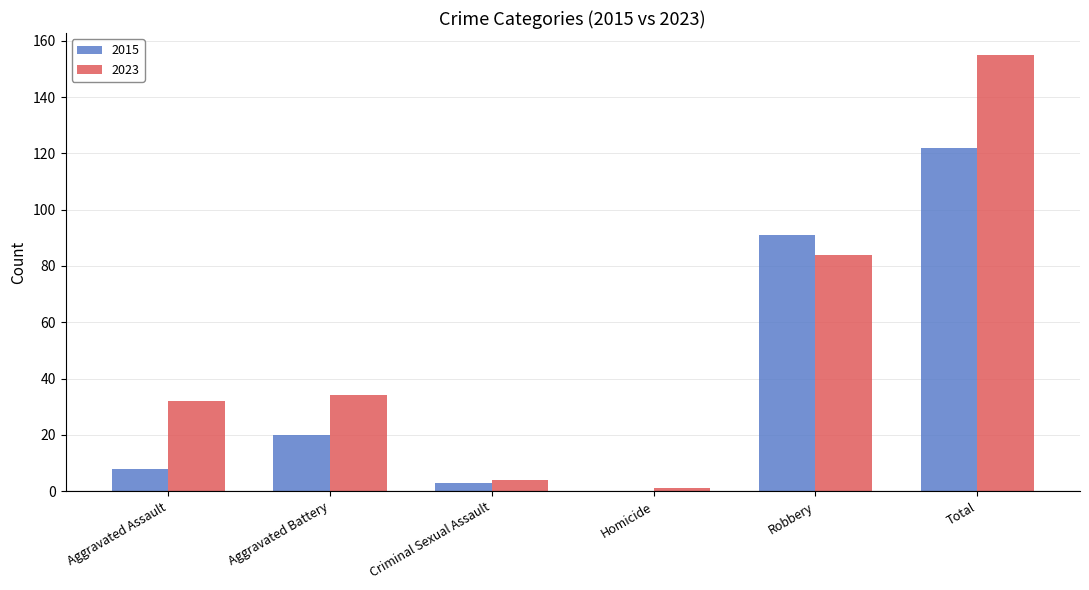

Which series has the largest range (max minus min)?

2023